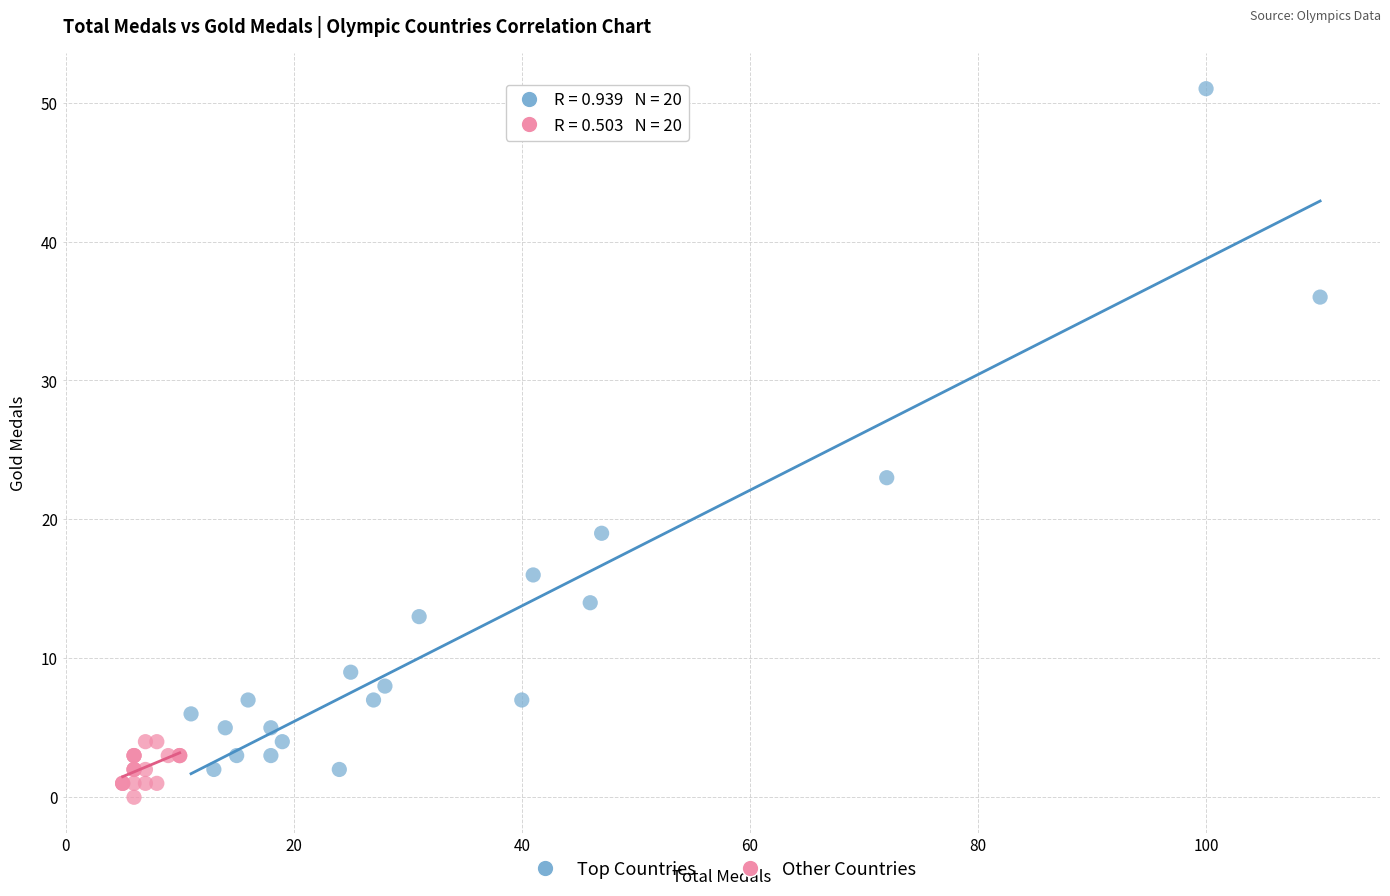

Which series reaches the maximum Y coordinate?

Top Countries